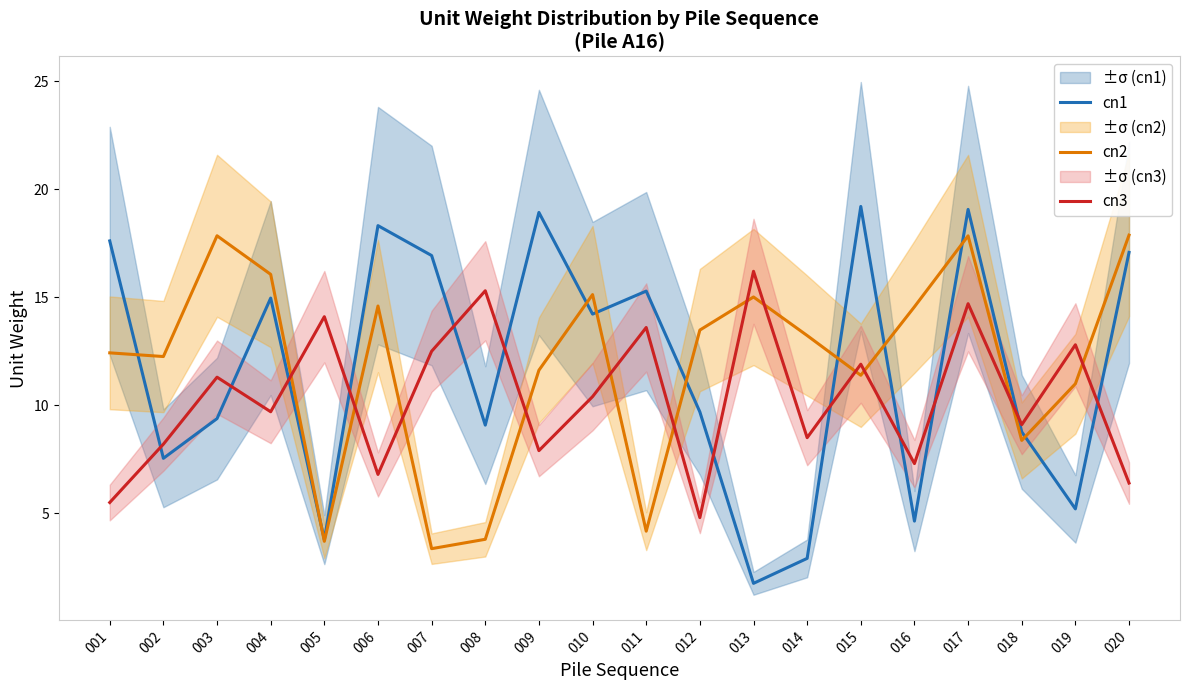

What is the value of the cn3 point at the 17th from the left?

14.7